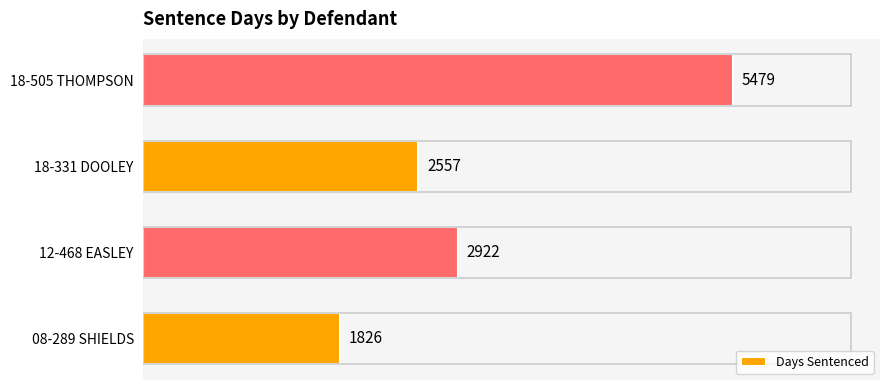

Rank the categories by value from highest to lowest.

18-505 THOMPSON, 12-468 EASLEY, 18-331 DOOLEY, 08-289 SHIELDS